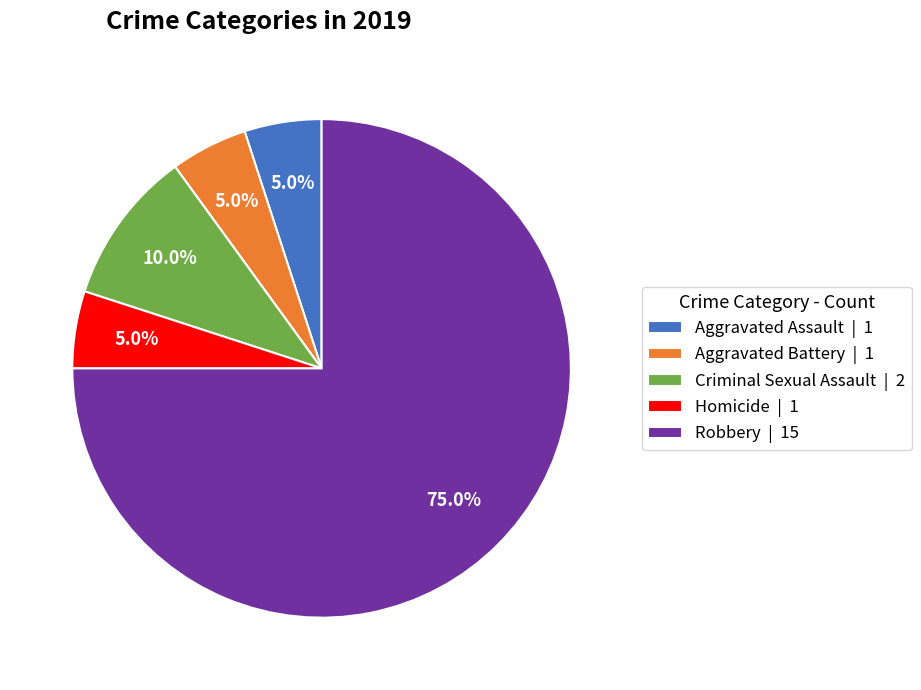

What percentage is the Homicide slice, to the nearest percent?

5%